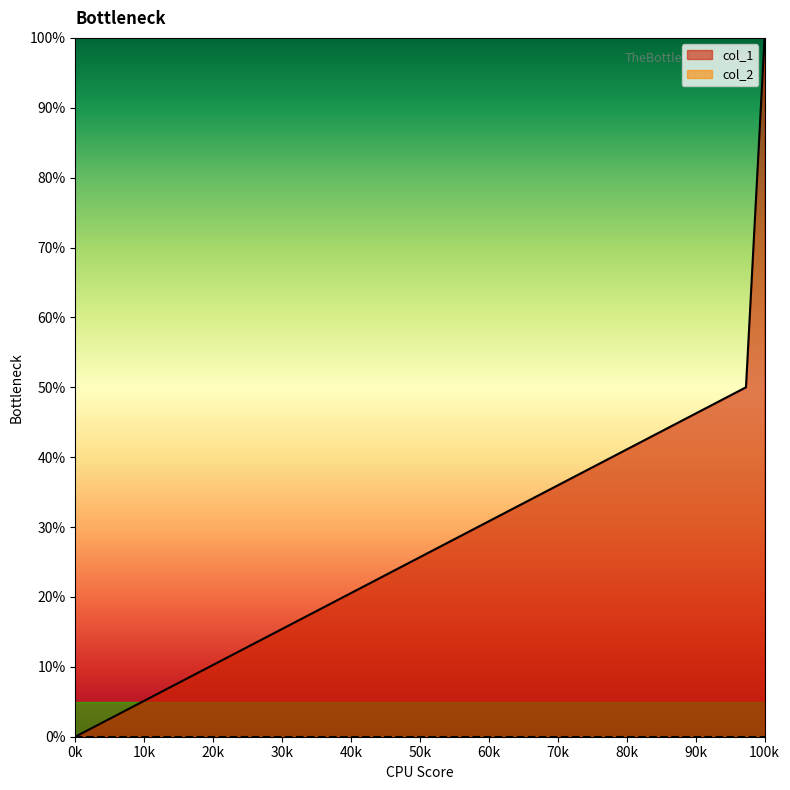

What is the maximum value shown in the chart?

100